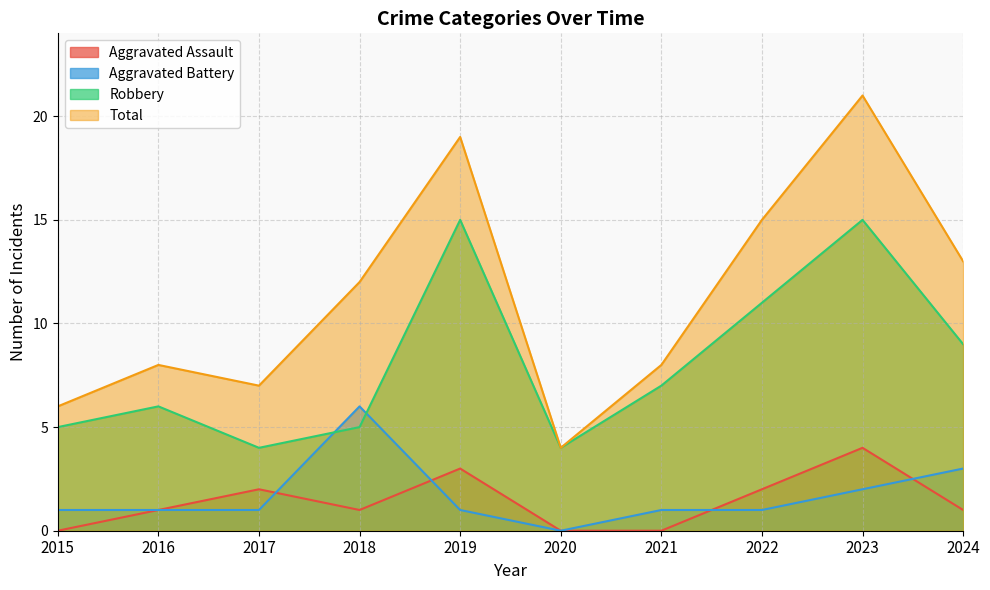

True or false: Aggravated Assault and Total cross at least once.

False